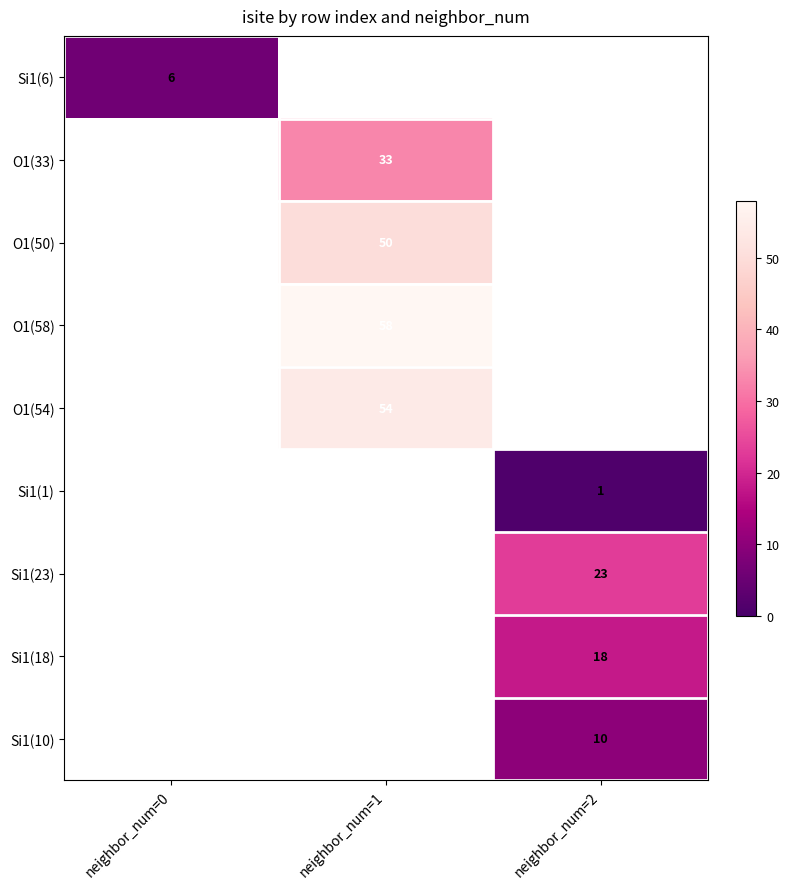

At how many categories does at least one series exceed 5?

3